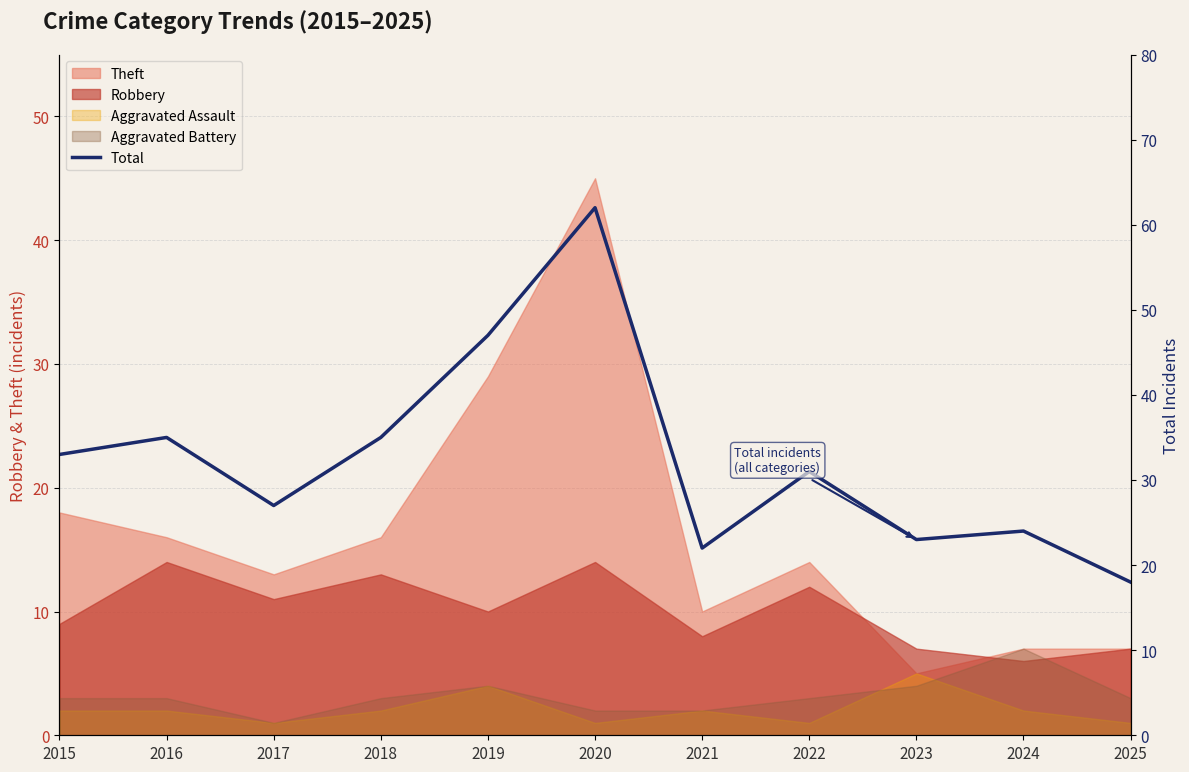

List the labels in order of value, smallest first.

2025, 2021, 2023, 2024, 2017, 2022, 2015, 2016, 2018, 2019, 2020